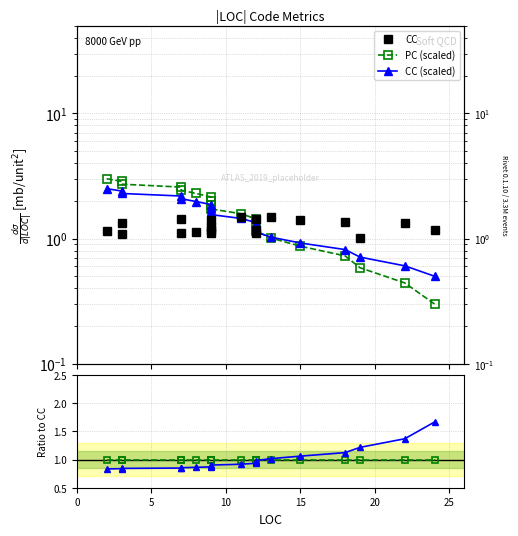

Is it true that CC equals 1.3 at 10?

True